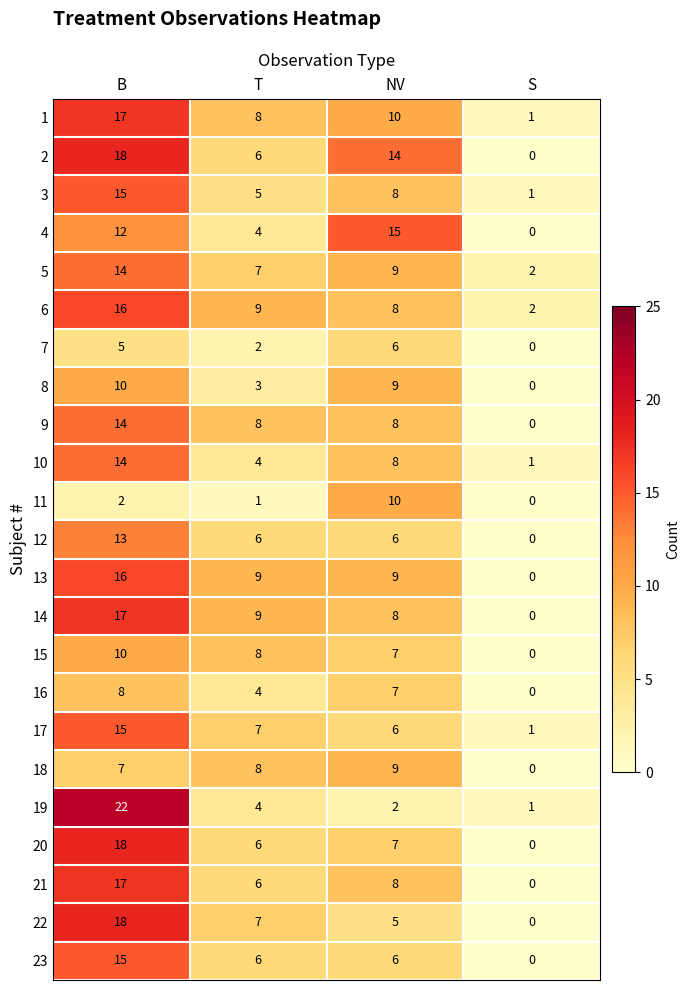

Is it true that 11 equals 1 at T?

True